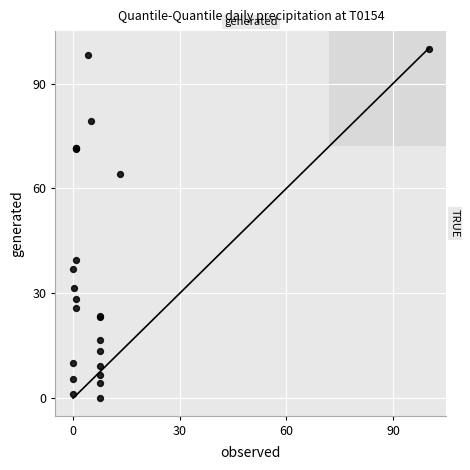

What Y value in the scatter plot is closest to 50?

39.6